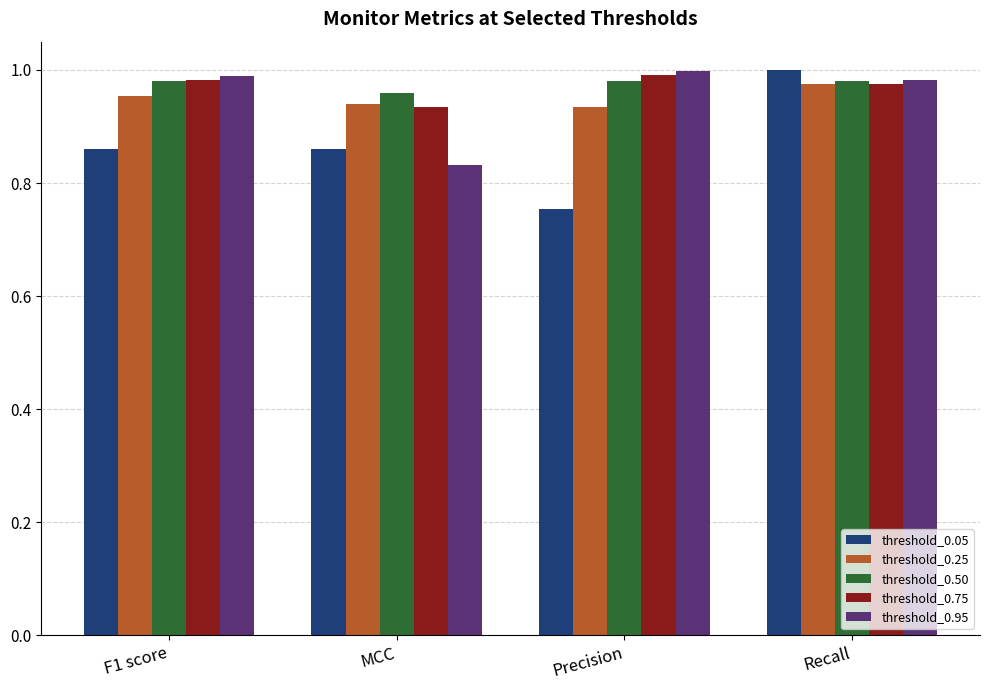

What is the sum of all threshold_0.25 values?

3.8